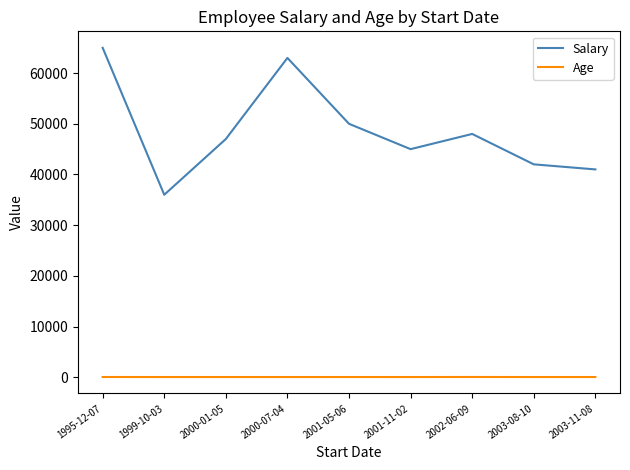

Which category has the lowest value in the Salary series?

1999-10-03